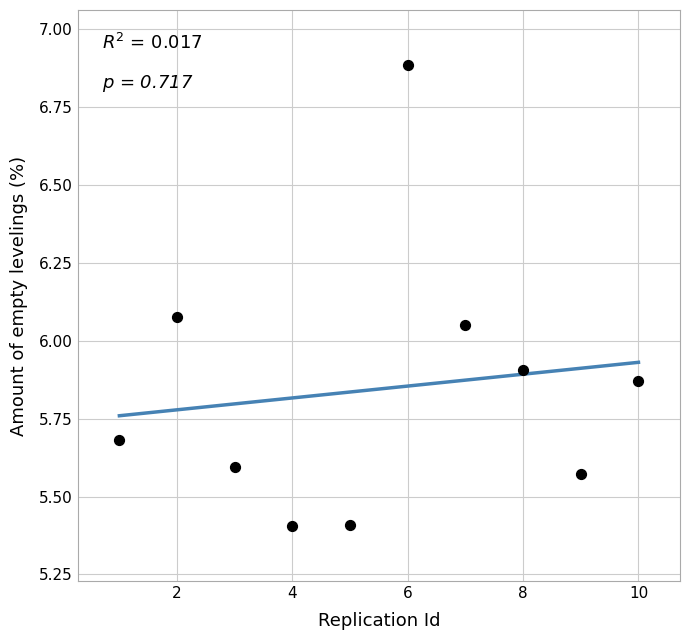

What is the average X value?

5.5